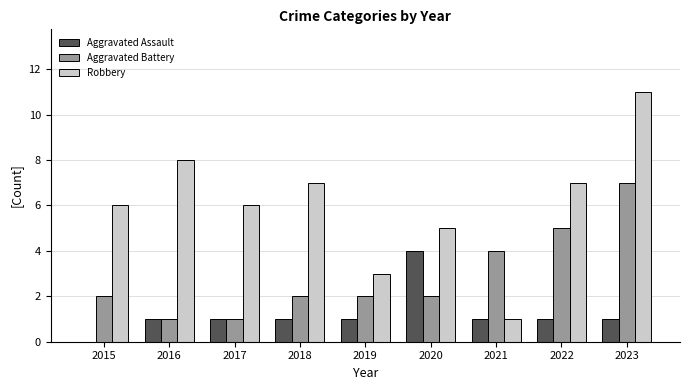

What is the difference between the Aggravated Battery values at 2016 and 2021?

3